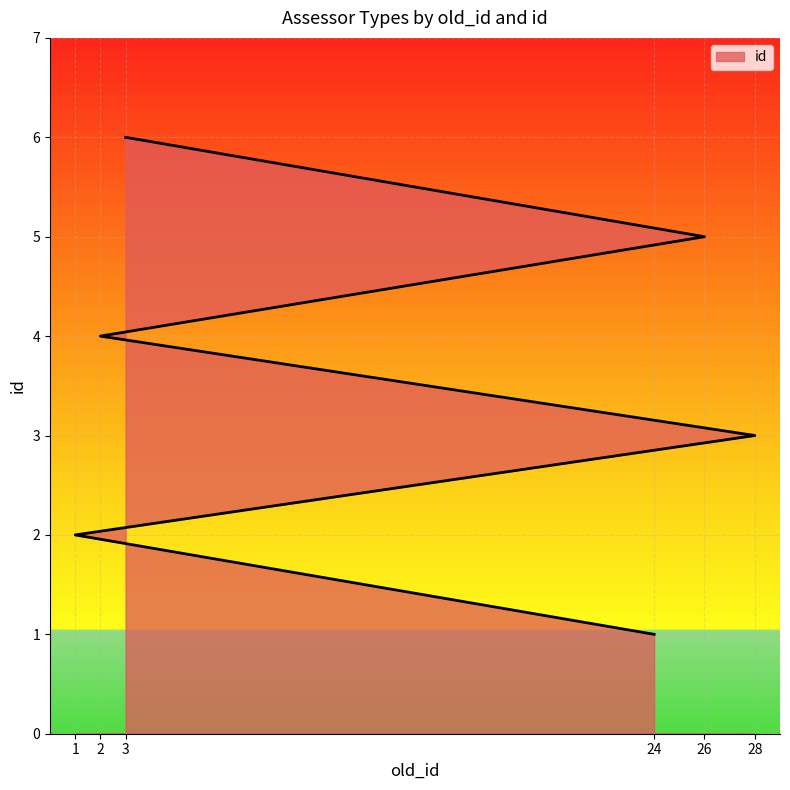

Rank the categories by value from highest to lowest.

3, 26, 2, 28, 1, 24